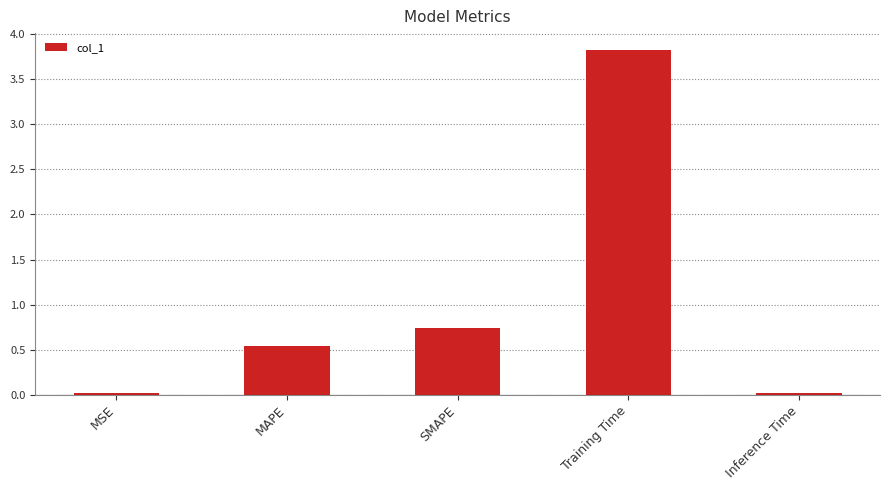

How many bars are there in total?

5